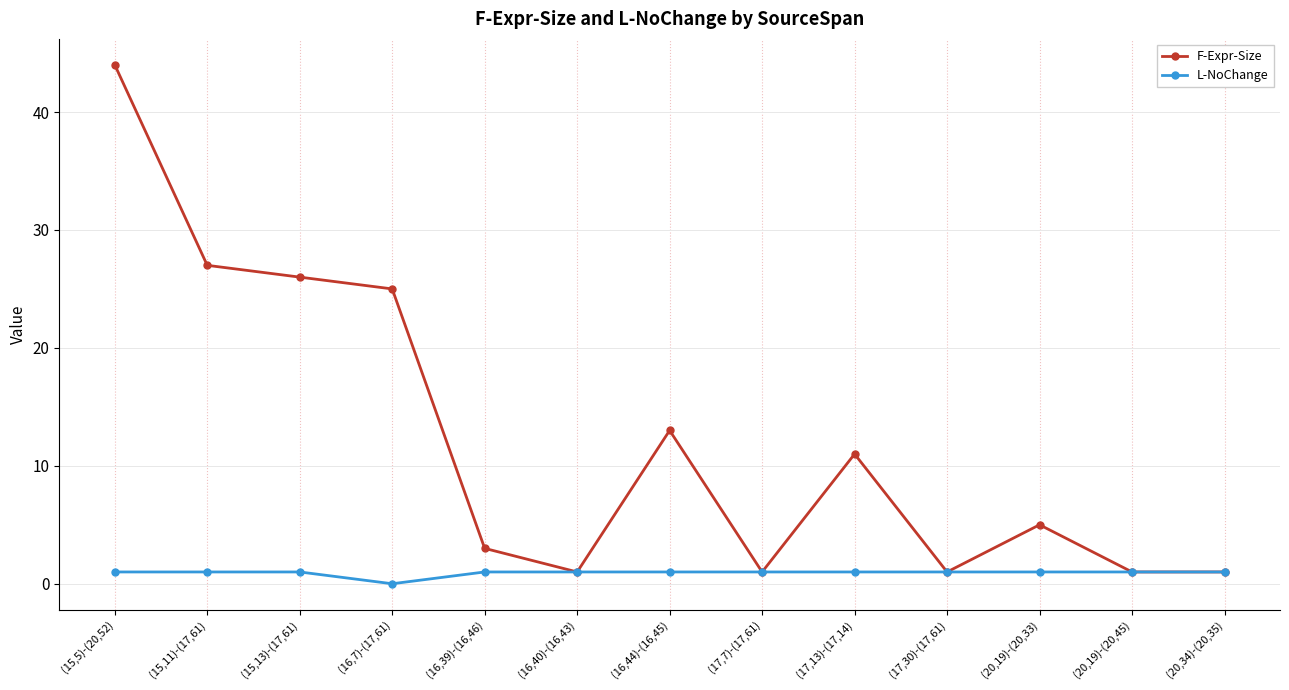

Where is L-NoChange nearest to the value 0?

(16,7)-(17,61)